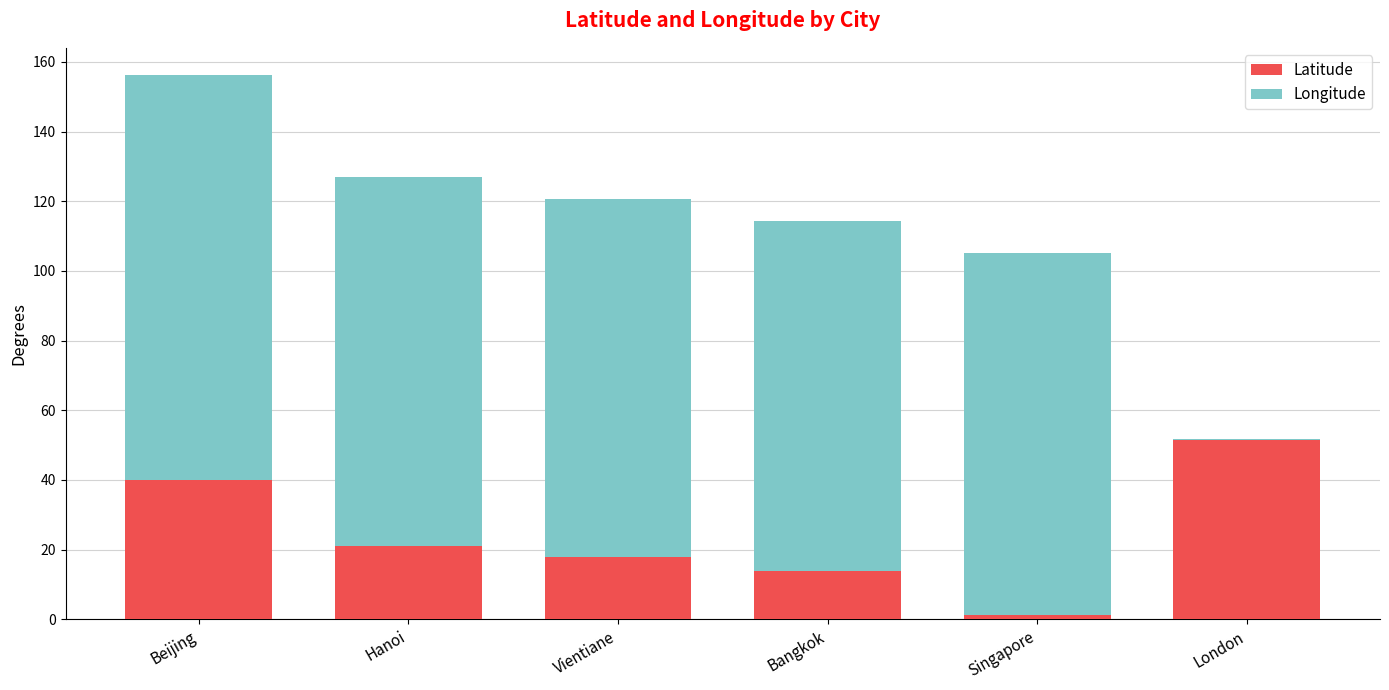

Rank the series at London from lowest to highest value.

Longitude, Latitude